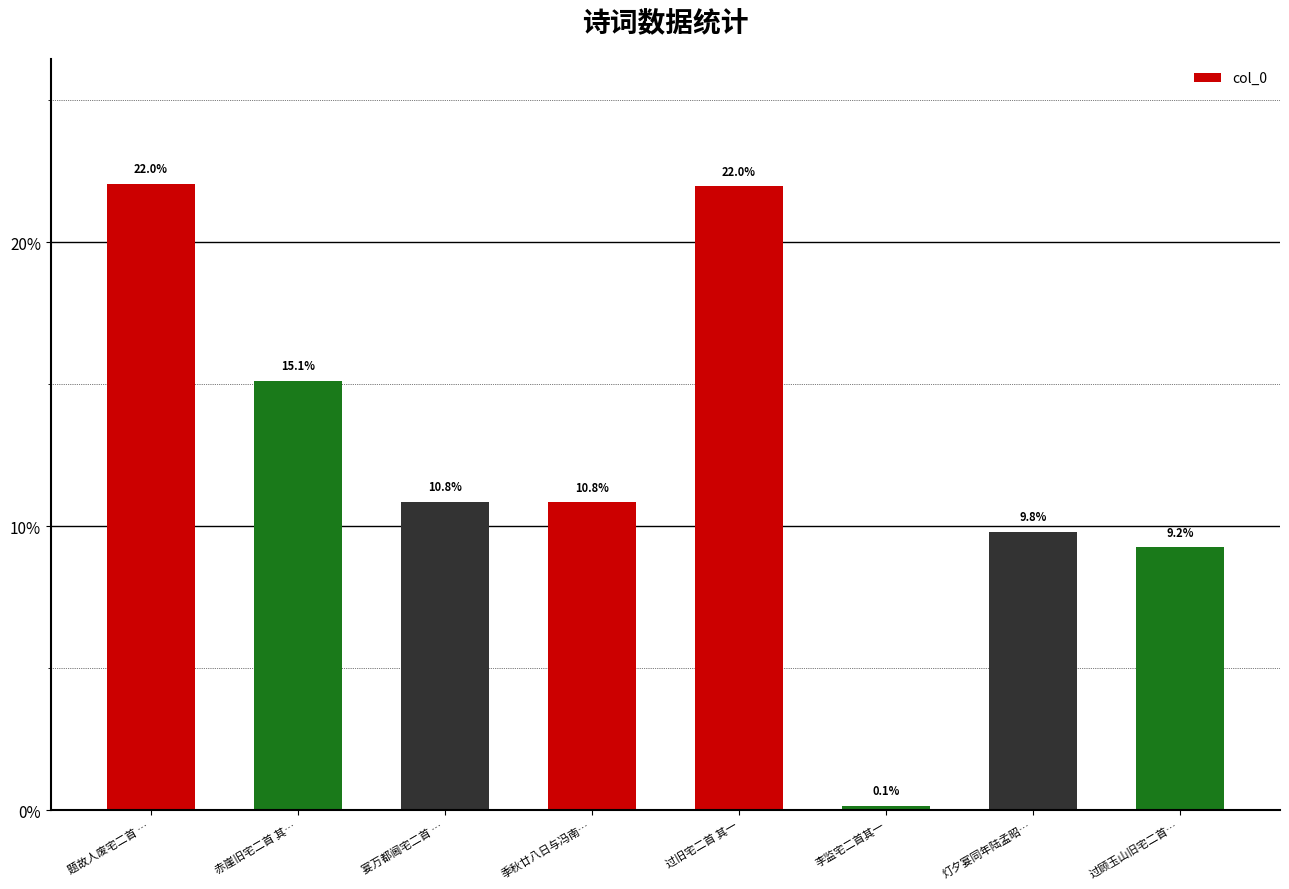

Are the bars grouped side by side (vs. stacked)?

No